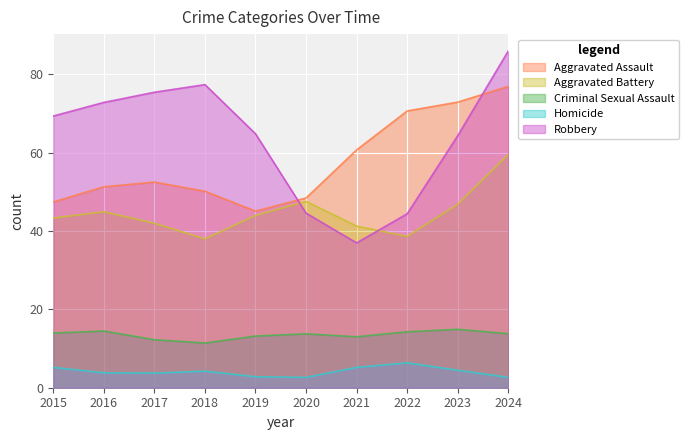

The value of Aggravated Assault at 2016 is 35. True or false?

False